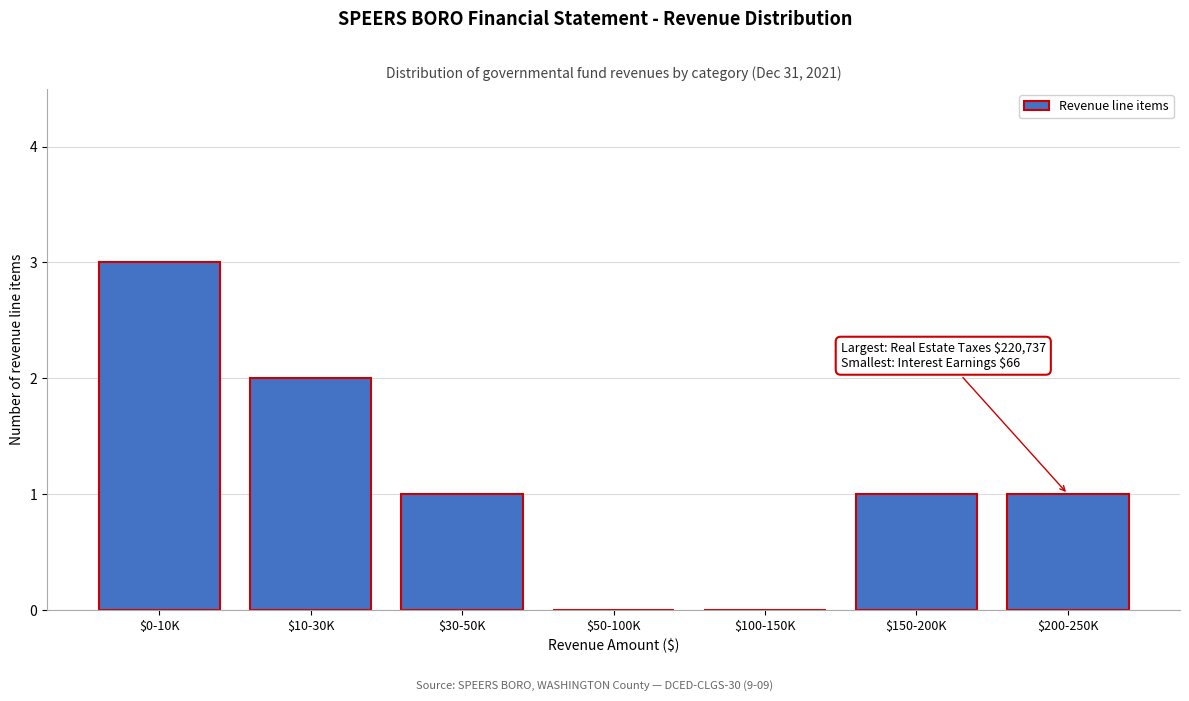

Is it true that the value at $200-250K is 1?

True